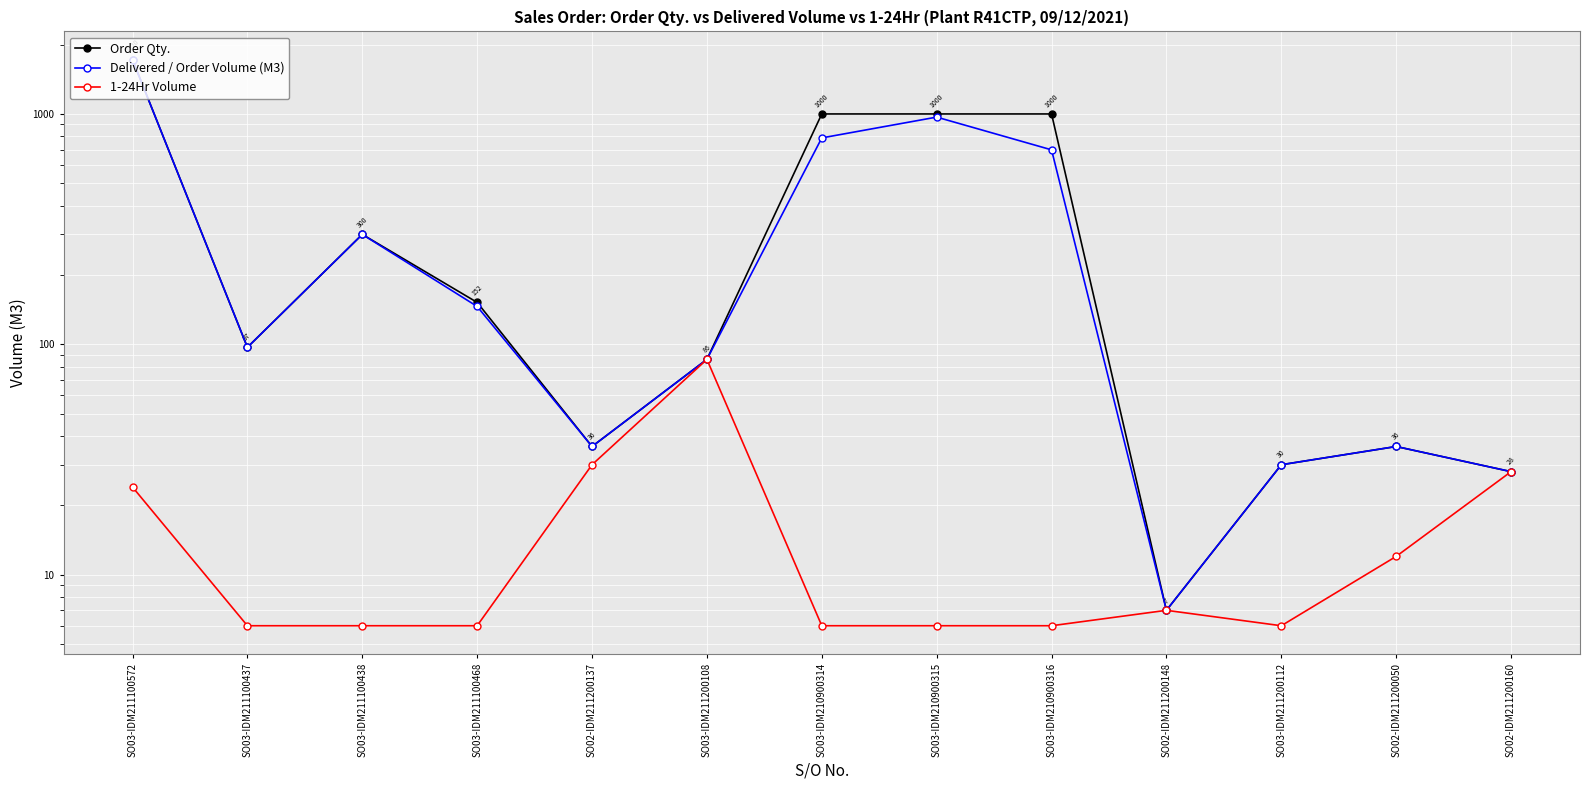

How many data points in 1-24Hr Volume are above 6?

6